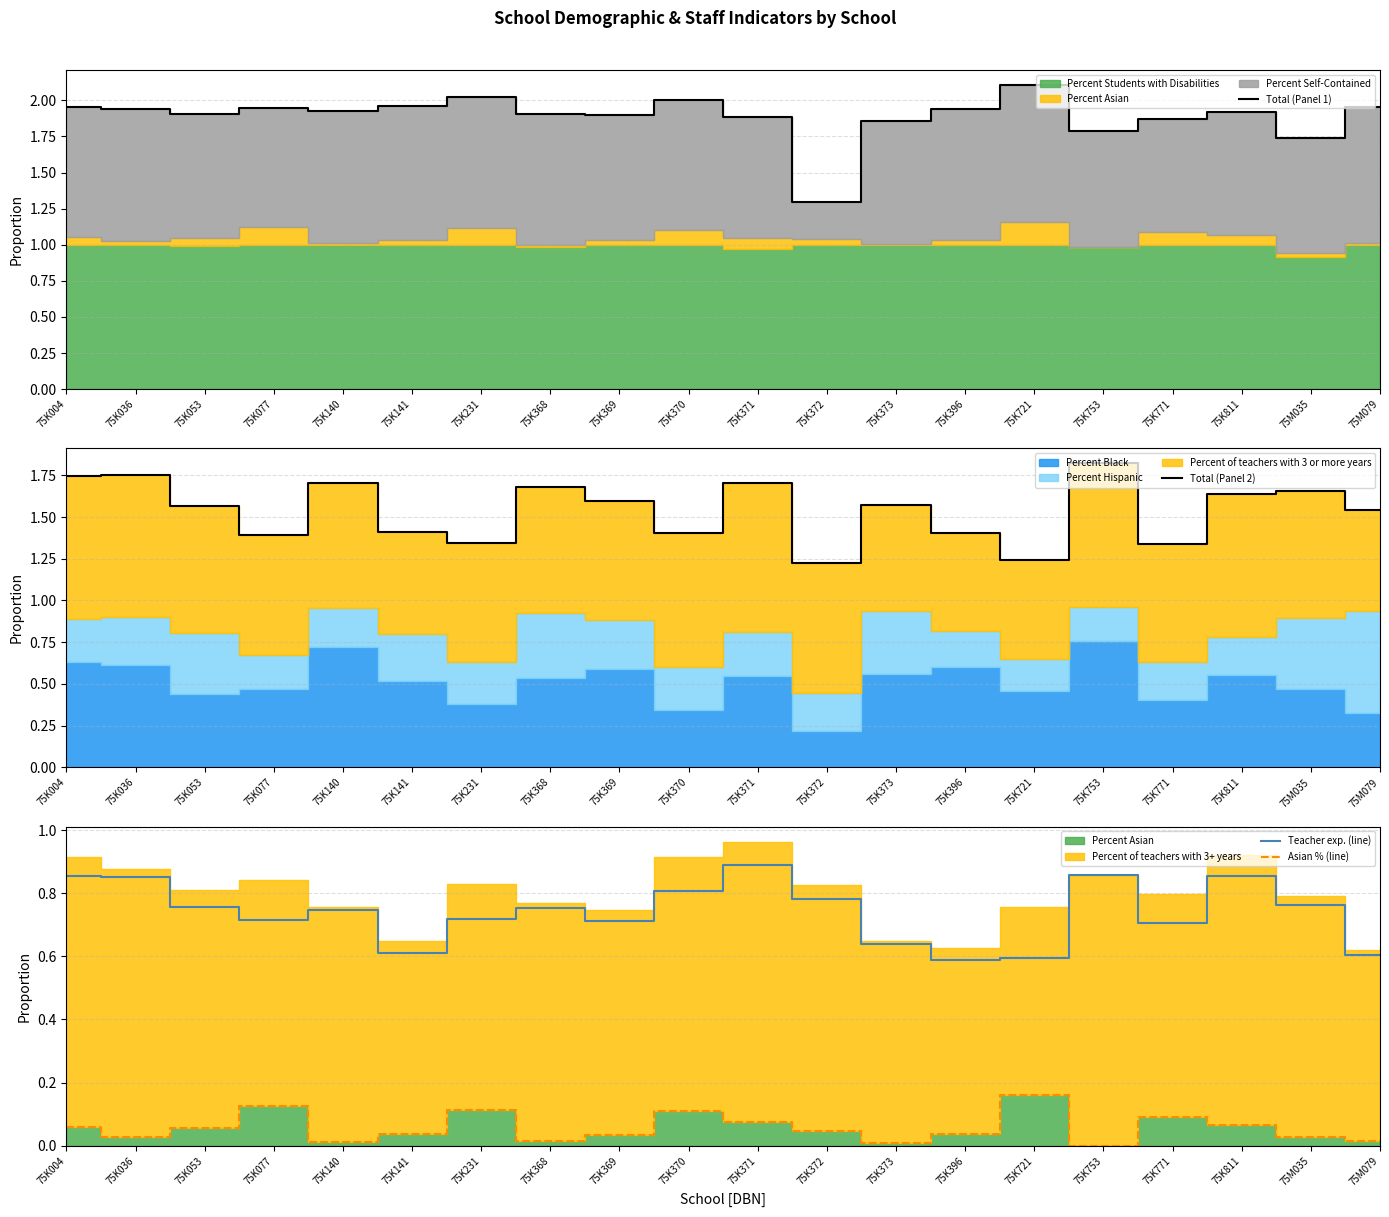

Reading left to right, transcribe all the data shown in this chart.

Total (Panel 1): 2.0	1.9	1.9	1.9	1.9	2.0	2.0	1.9	1.9	2.0	1.9	1.3	1.9	1.9	2.1	1.8	1.9	1.9	1.7	2.0
Total (Panel 2): 1.7	1.8	1.6	1.4	1.7	1.4	1.3	1.7	1.6	1.4	1.7	1.2	1.6	1.4	1.2	1.8	1.3	1.6	1.7	1.5
Teacher exp. (line): 0.9	0.8	0.8	0.7	0.7	0.6	0.7	0.8	0.7	0.8	0.9	0.8	0.6	0.6	0.6	0.9	0.7	0.9	0.8	0.6
Asian % (line): 0.1	0.0	0.1	0.1	0.0	0.0	0.1	0.0	0.0	0.1	0.1	0.0	0.0	0.0	0.2	0.0	0.1	0.1	0.0	0.0